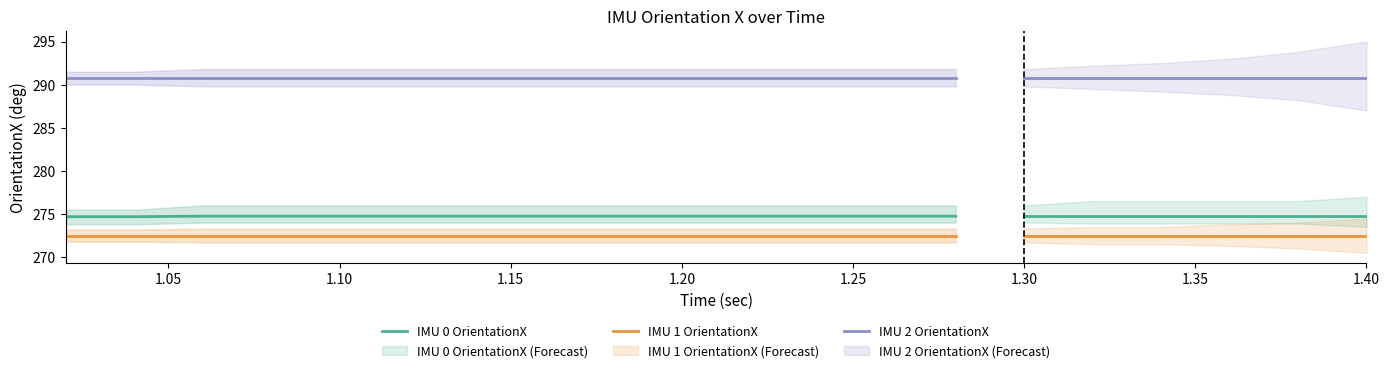

True or false: IMU 0 OrientationX and IMU 2 OrientationX intersect in this chart.

False